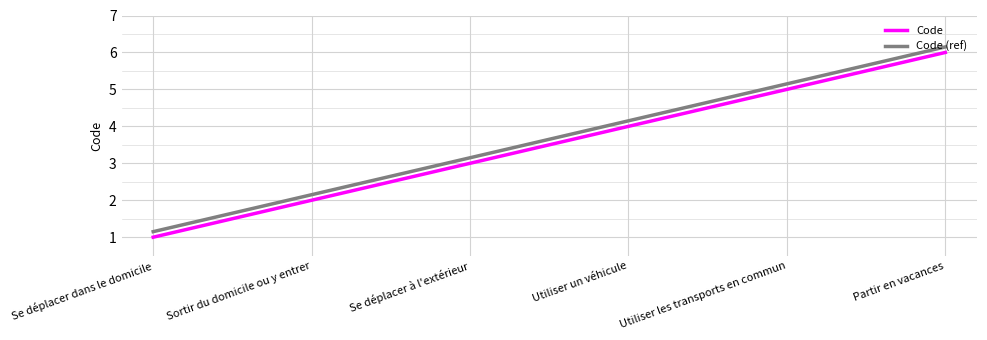

Is it true that Code equals 5.0 at Utiliser les transports en commun?

True